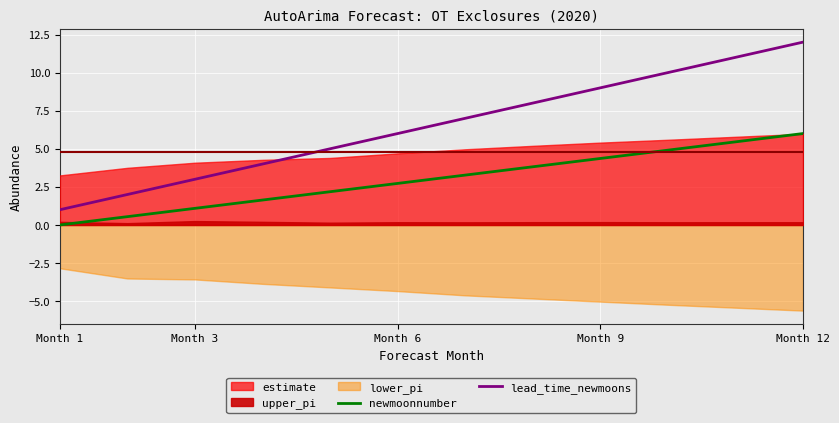

True or false: lead_time_newmoons and newmoonnumber intersect in this chart.

False